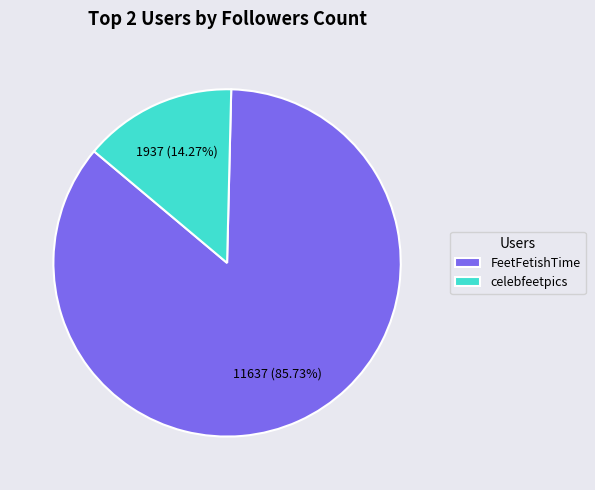

What percentage is the FeetFetishTime slice, to the nearest percent?

86%